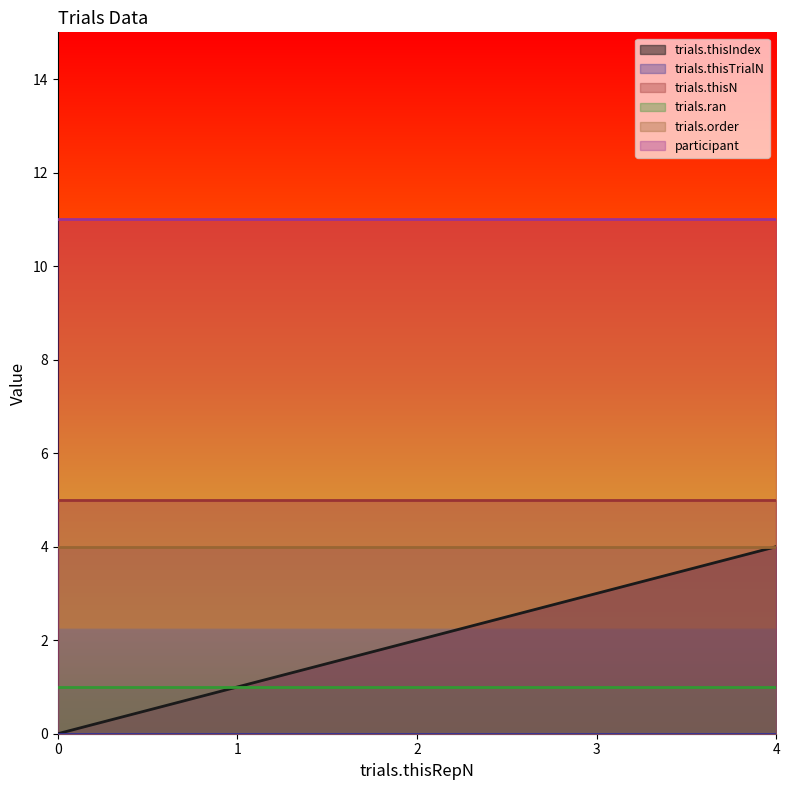

At how many categories does at least one series exceed 10?

5